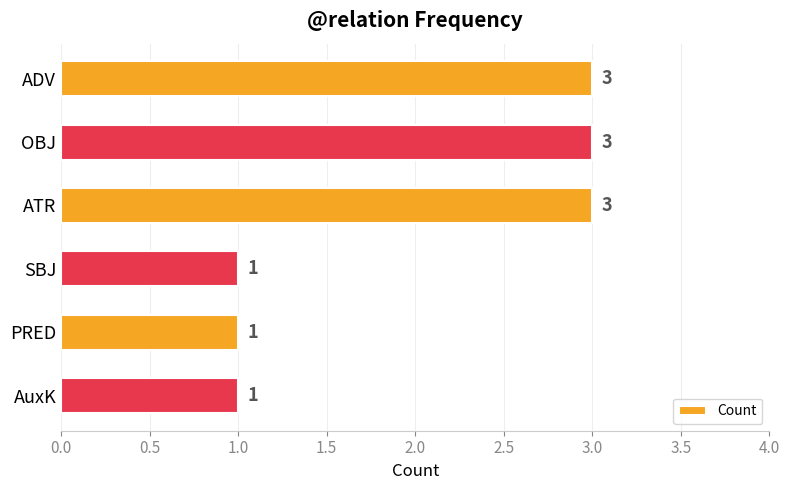

The chart shows a value of 5 at OBJ. True or false?

False